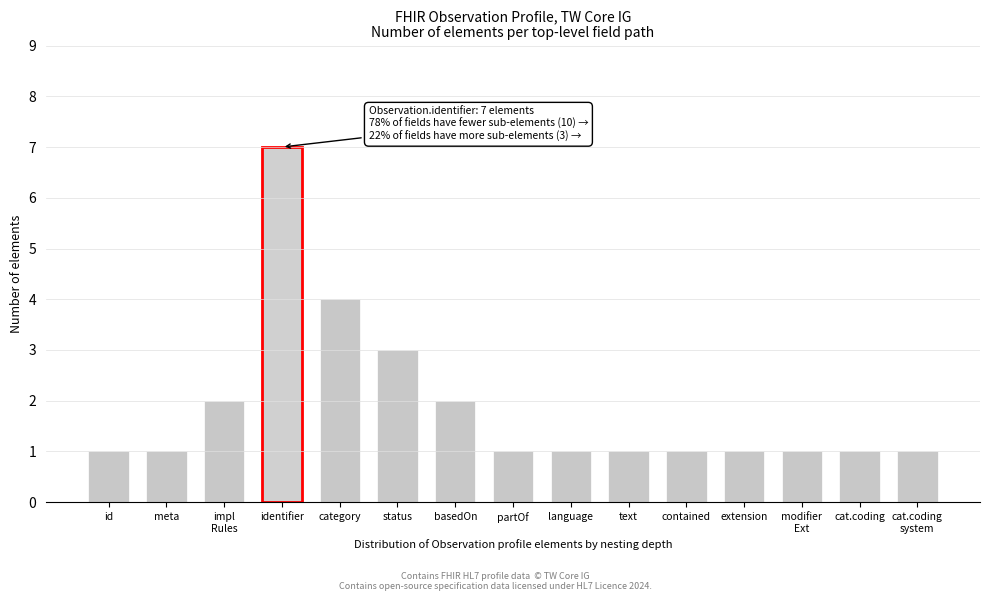

Reading left to right, what are all the values shown in this chart?

1	1	2	7	4	3	2	1	1	1	1	1	1	1	1